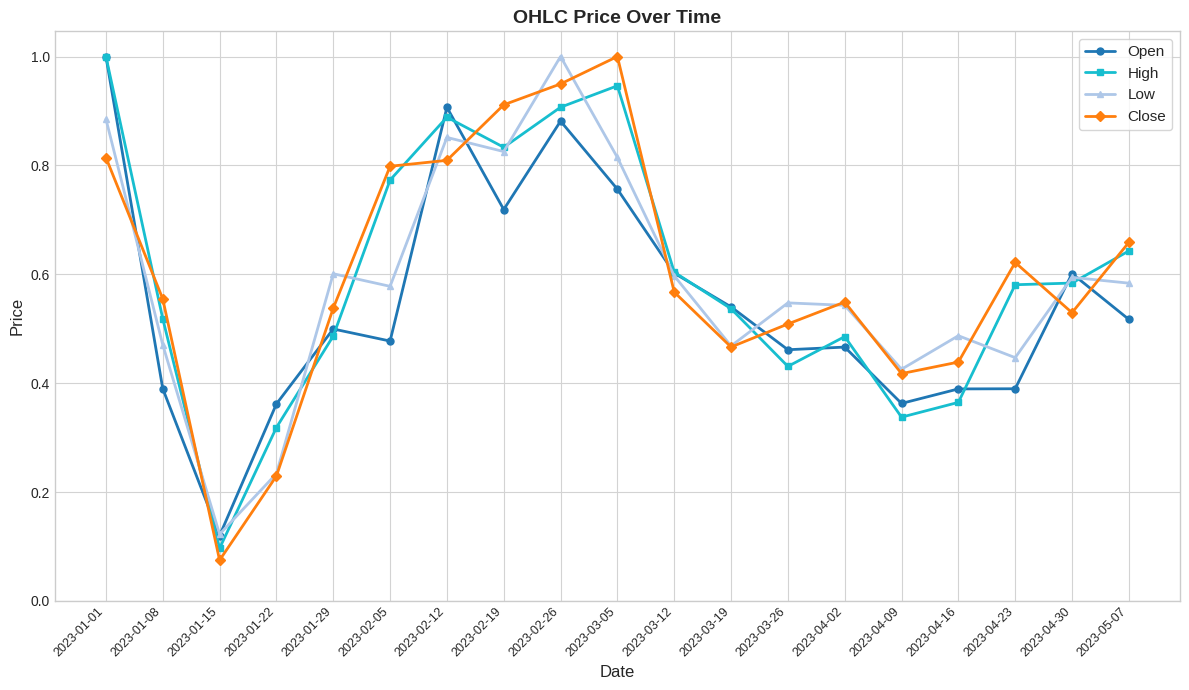

At which label does Open reach its peak?

2023-01-01